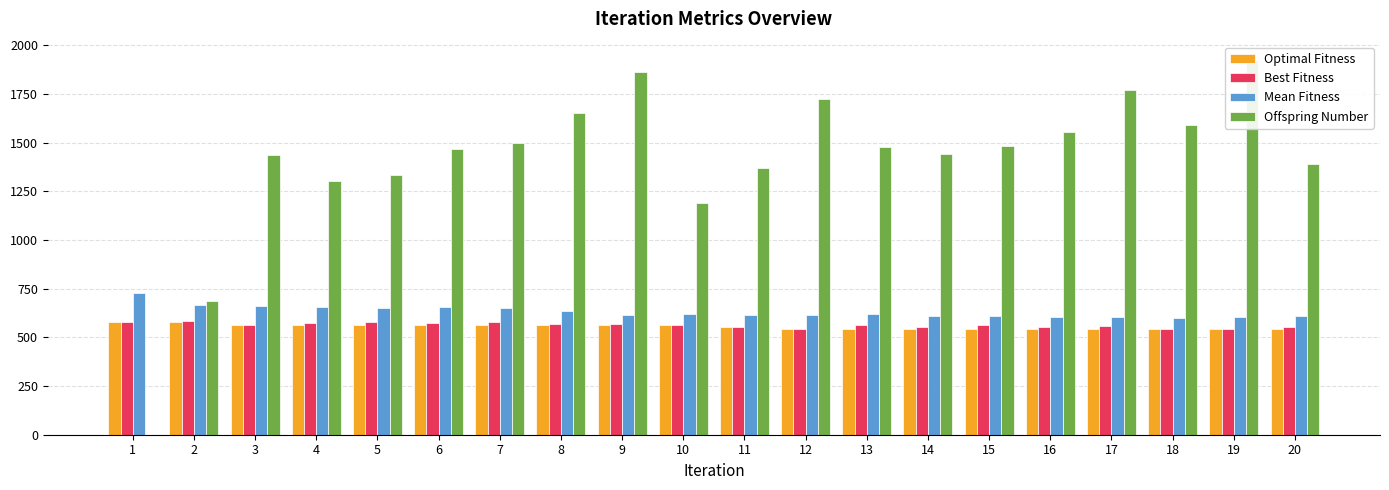

How many bars are there in each group?

4